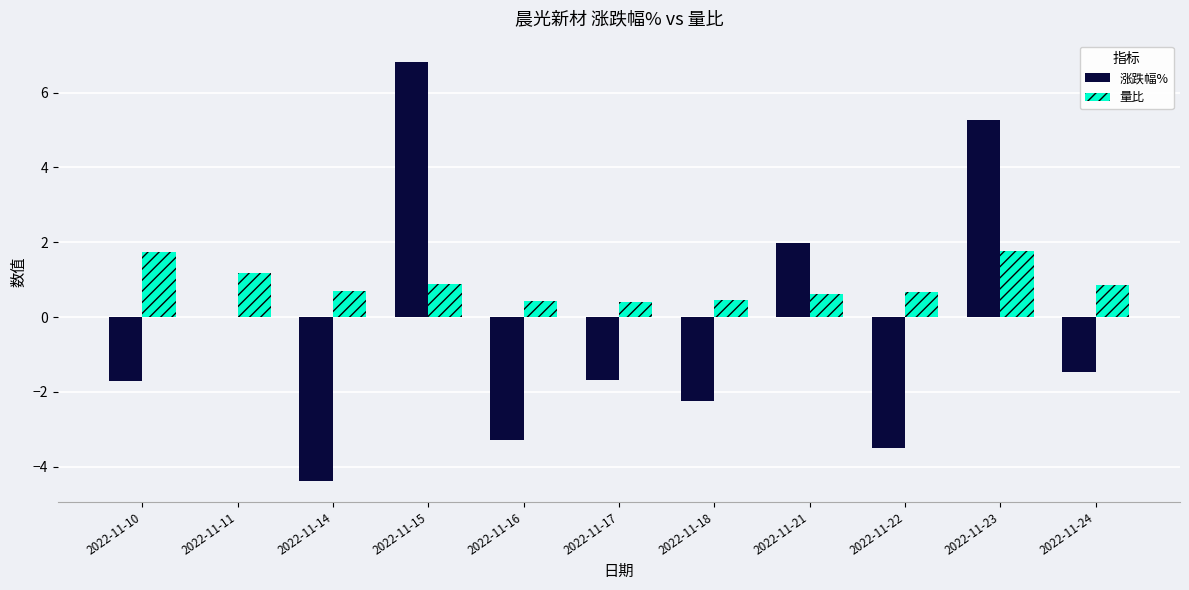

Between 2022-11-11 and 2022-11-16, which series saw the biggest shift?

涨跌幅%